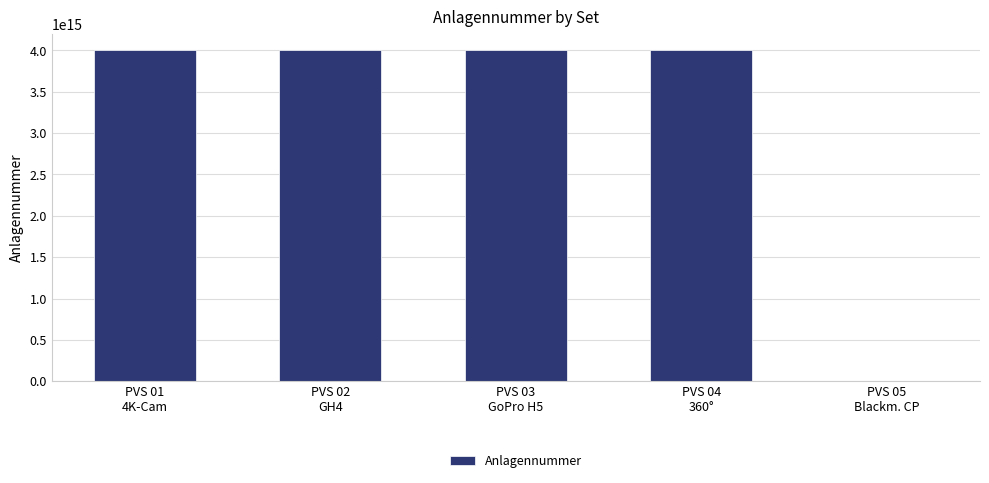

How many positive values are there?

4